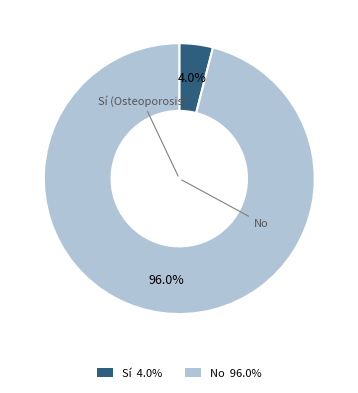

Which category has the biggest portion of the pie?

No 96.0%